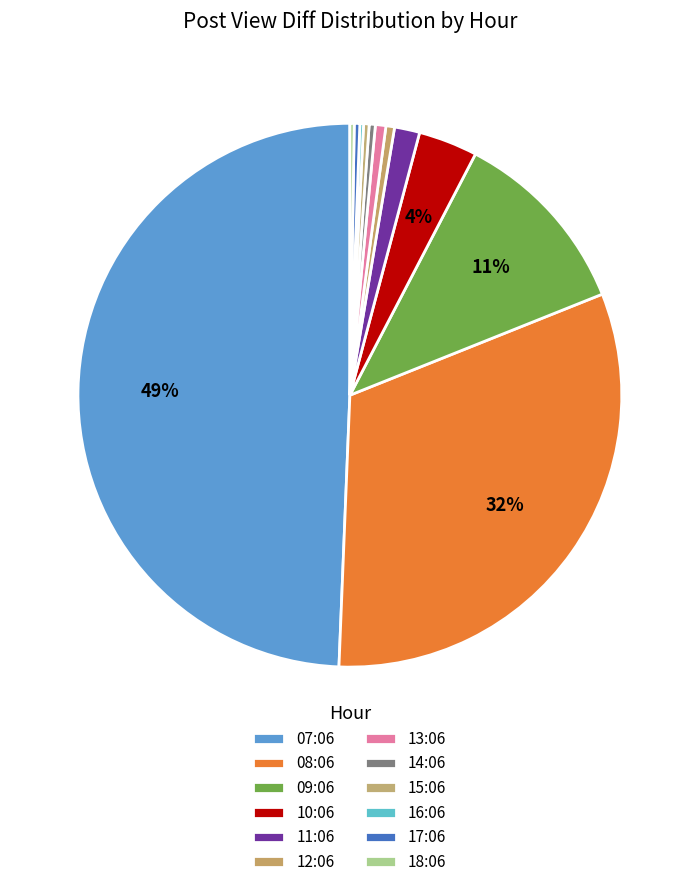

To the nearest percent, what is the difference between the largest and smallest slice percentages?

49%